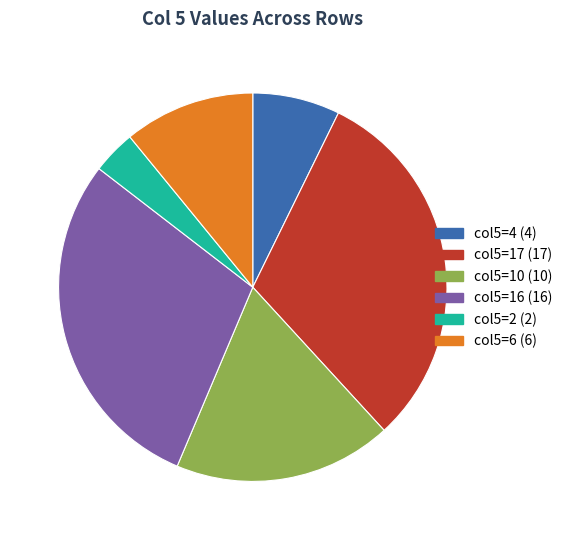

Is it true that col5=17 (17) is 41% of the pie?

False